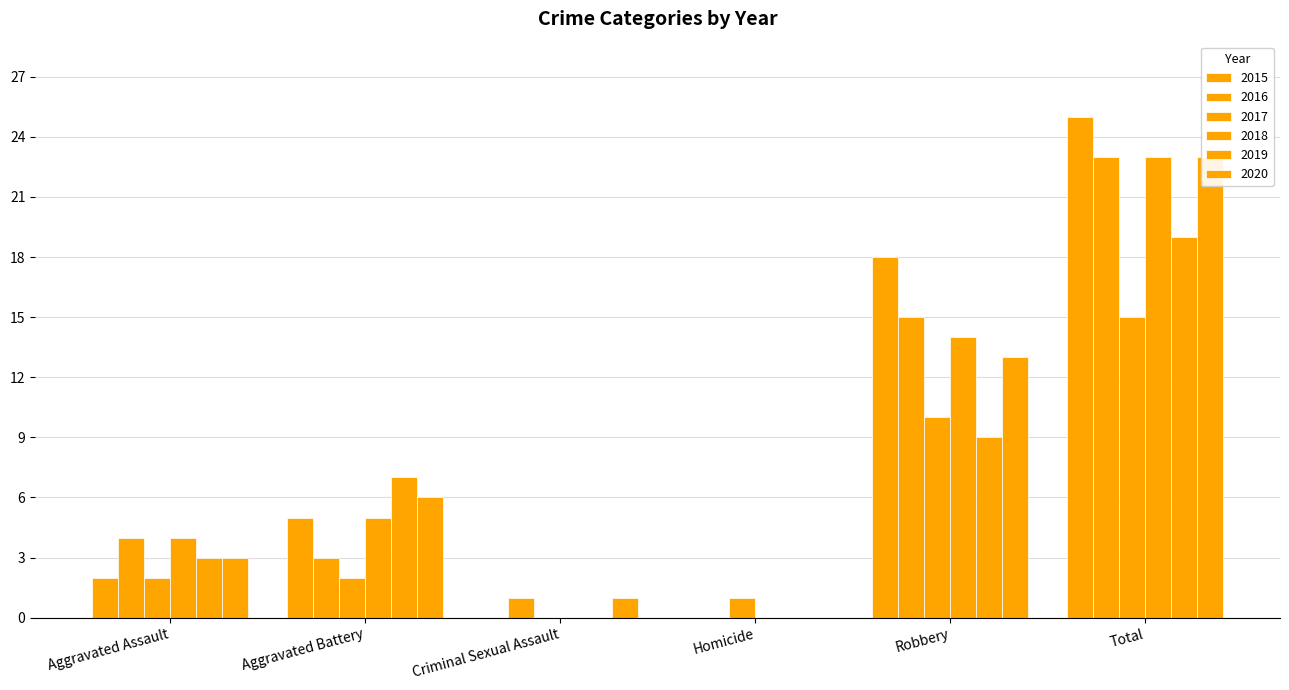

The 2015 series shows 25 at Total. True or false?

True